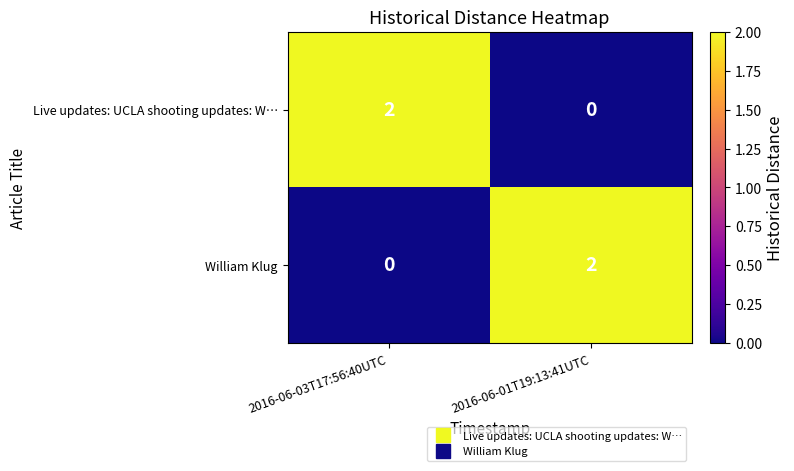

Which category has the lowest value in the William Klug series?

2016-06-03T17:56:40UTC